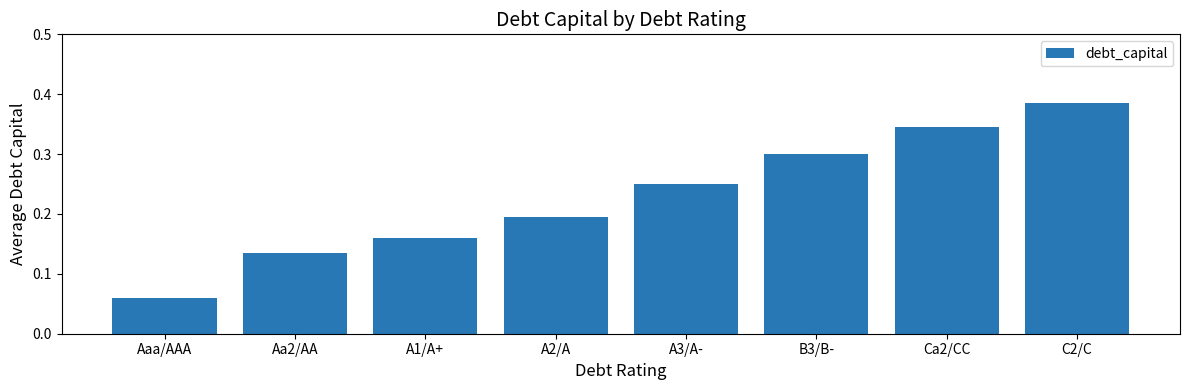

How many bars are there in total?

8